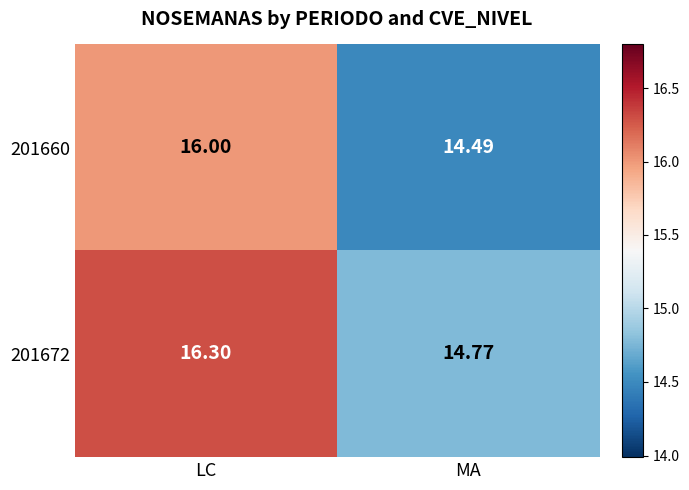

Rank the categories by 201660 value from highest to lowest.

LC, MA